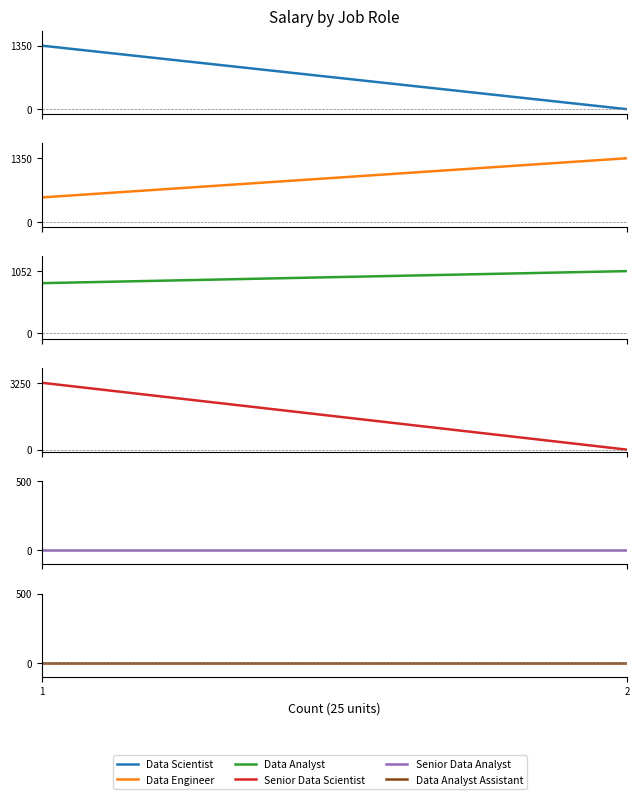

How many series are shown in this chart?

6